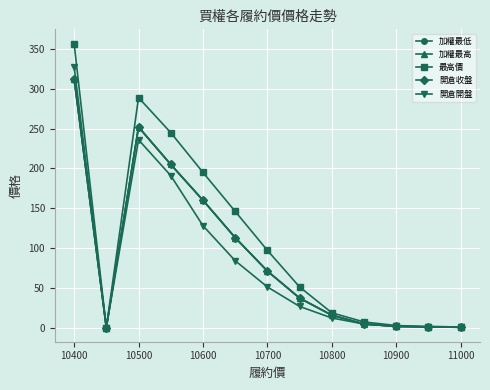

Does the chart display data point markers on the line(s)?

Yes